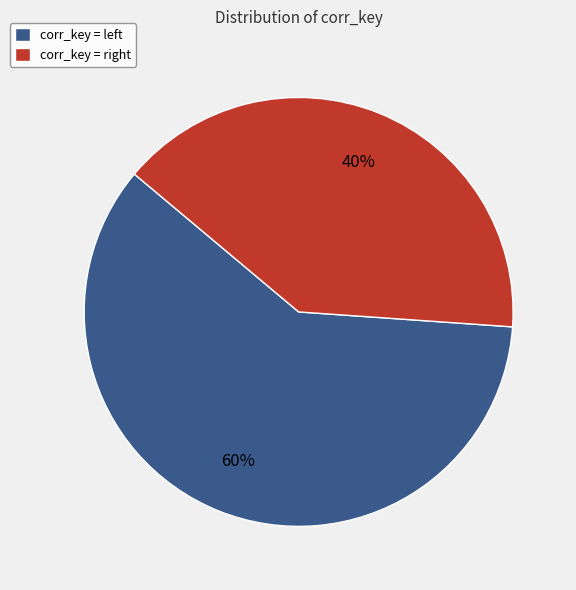

To the nearest percent, what is the average slice percentage?

50%